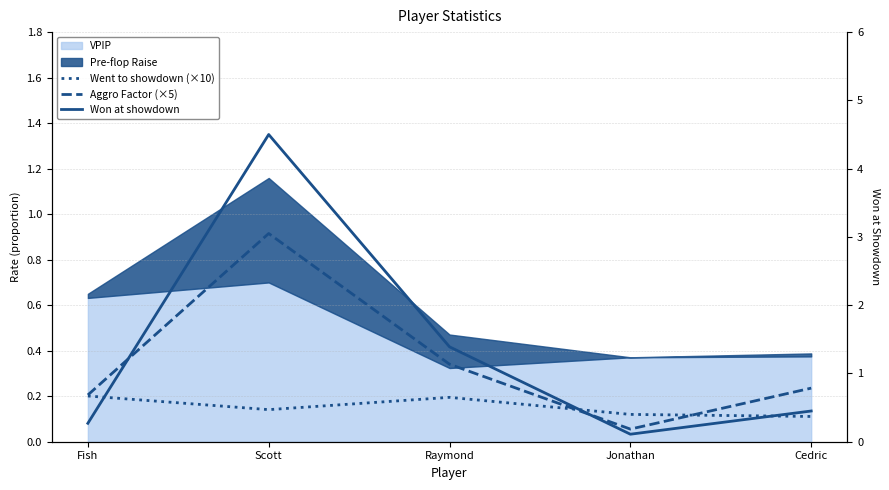

Is the value of Aggro Factor (×5) at Raymond greater than the value of Won at showdown at Scott?

No